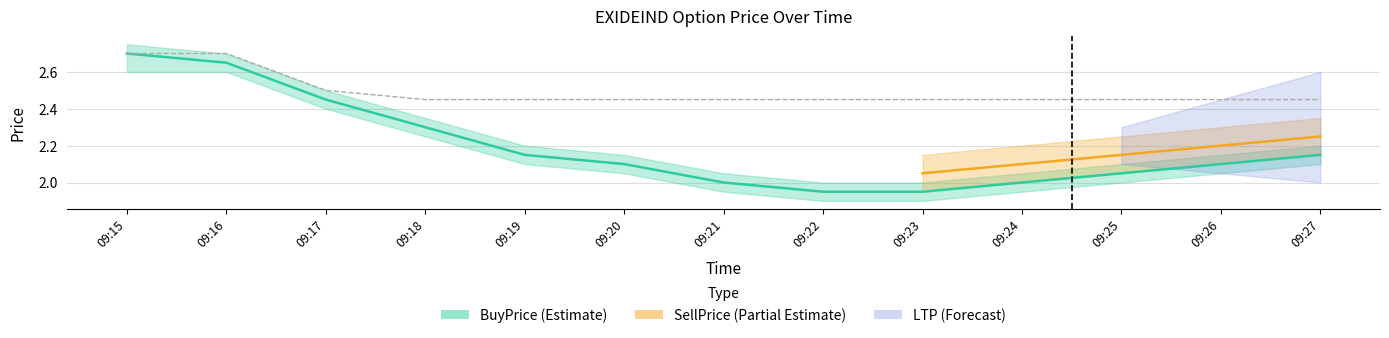

At which label does BuyPrice reach its minimum?

09:22